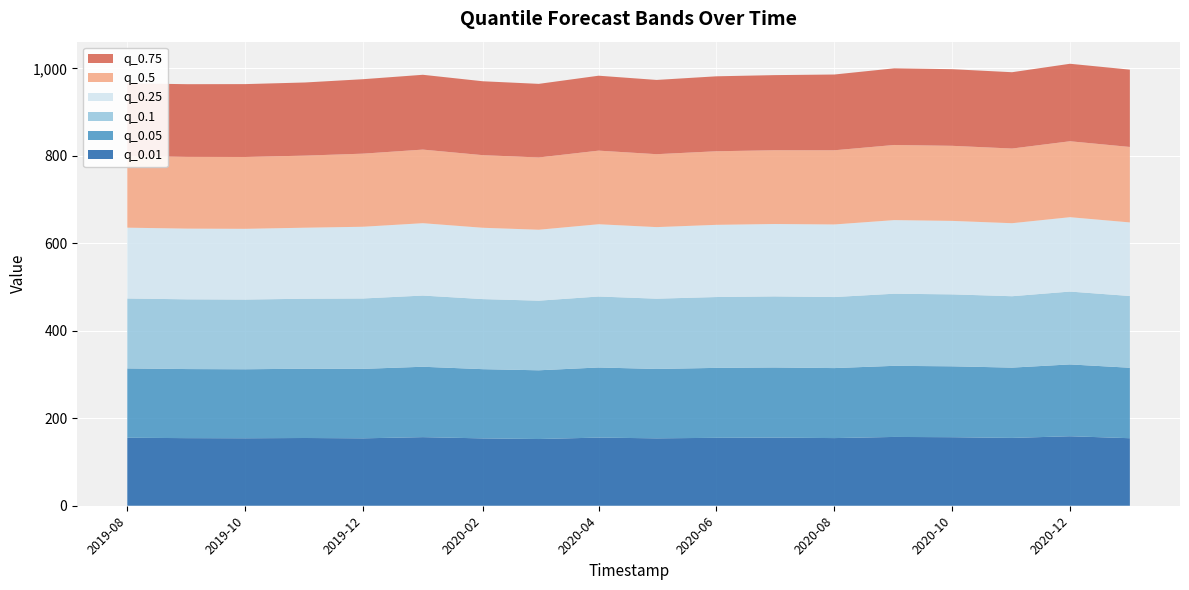

Reading left to right, what are all the values shown in this chart?

q_0.01: 155.5	154.6	154.3	154.9	154.1	156.9	154.0	152.6	155.9	154.1	155.3	155.8	154.7	157.3	156.7	155.1	158.9	154.4
q_0.05: 158.5	158.0	157.8	158.4	158.9	161.0	158.3	157.2	160.3	158.7	159.9	160.4	160.1	162.6	162.1	160.8	164.2	161.1
q_0.1: 159.9	159.5	159.4	160.0	160.9	162.8	160.2	159.2	162.3	160.7	162.0	162.5	162.4	164.9	164.5	163.3	166.6	164.0
q_0.25: 161.9	161.7	161.8	162.4	164.0	165.5	163.1	162.2	165.3	163.7	165.1	165.5	166.0	168.3	168.0	167.0	170.1	168.3
q_0.5: 164.0	164.0	164.2	164.8	167.1	168.3	166.0	165.3	168.3	166.7	168.3	168.7	169.6	171.8	171.6	170.8	173.6	172.5
q_0.75: 166.1	166.3	166.7	167.3	170.3	171.1	169.0	168.3	171.4	169.8	171.4	171.8	173.3	175.3	175.3	174.5	177.2	176.8